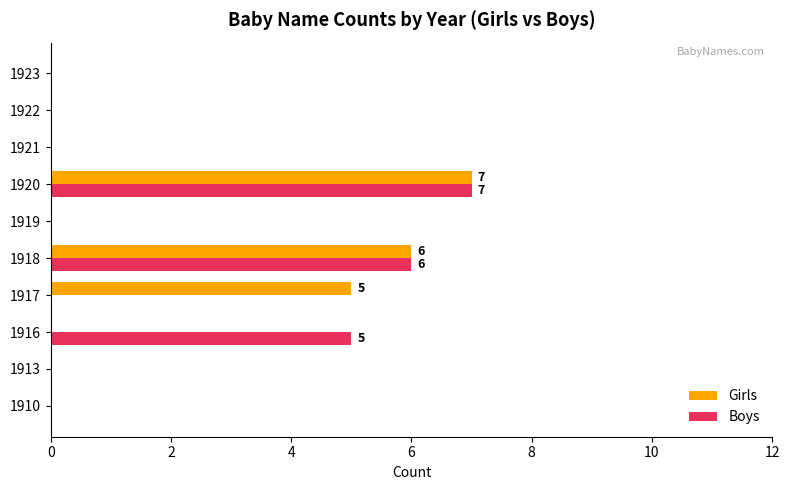

At which label is Girls closest to 3?

1917